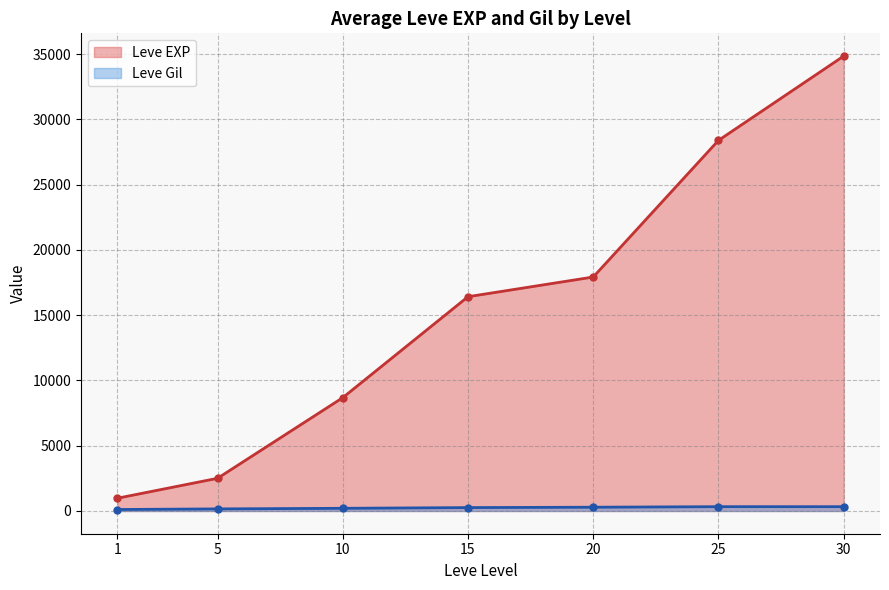

Does the chart have visible grid lines?

Yes